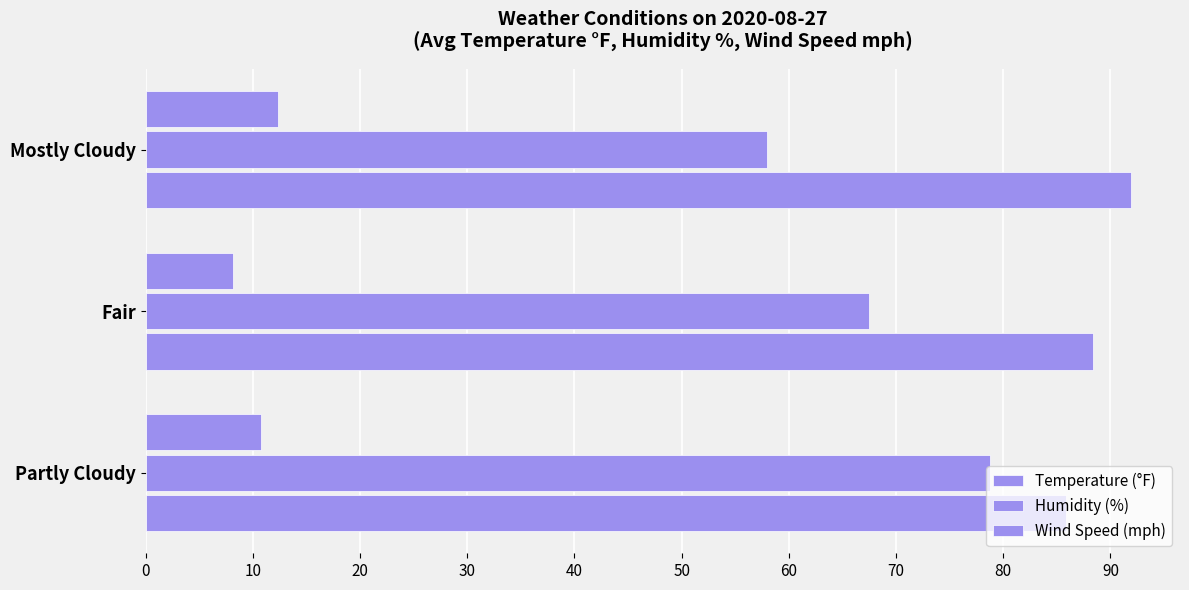

How many series are shown in this chart?

3